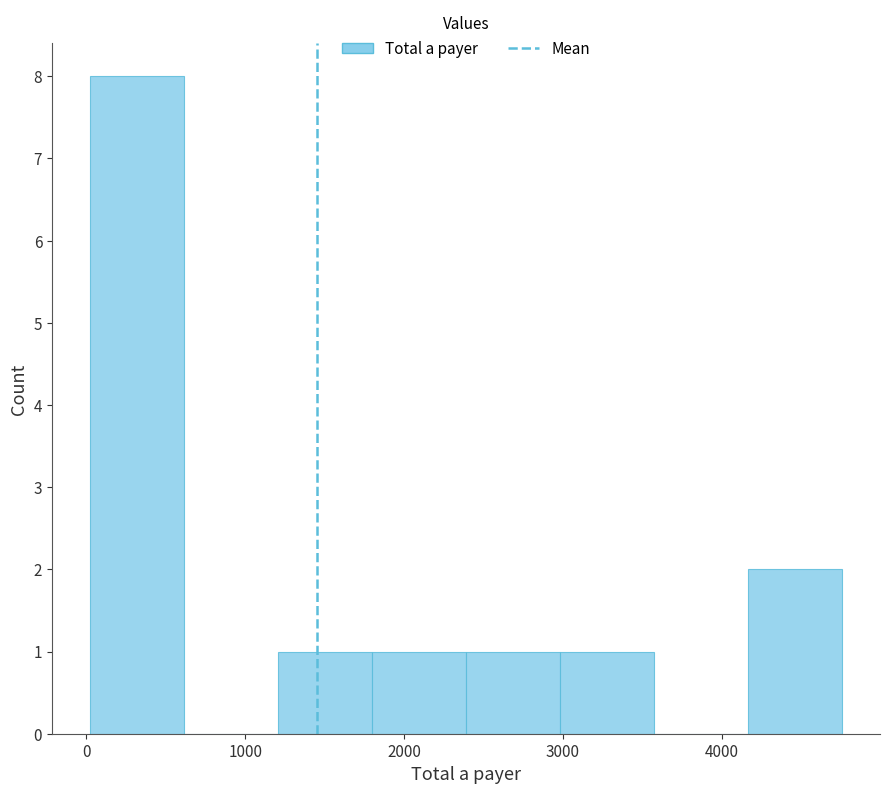

Which range on the x-axis has the tallest bar?

0 to 600